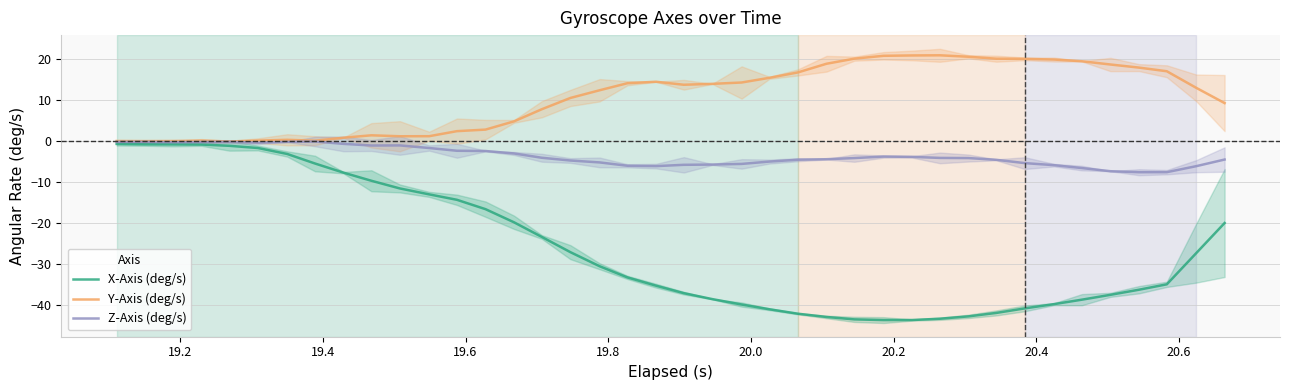

Rank the series by their maximum value, from highest to lowest.

Y-Axis (deg/s), Z-Axis (deg/s), X-Axis (deg/s)